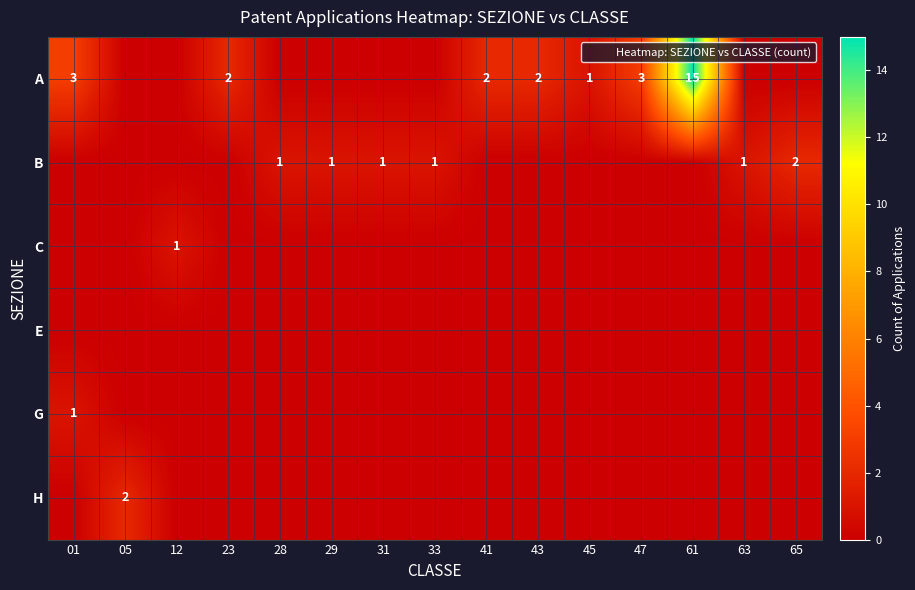

Count the number of data series in this chart.

6